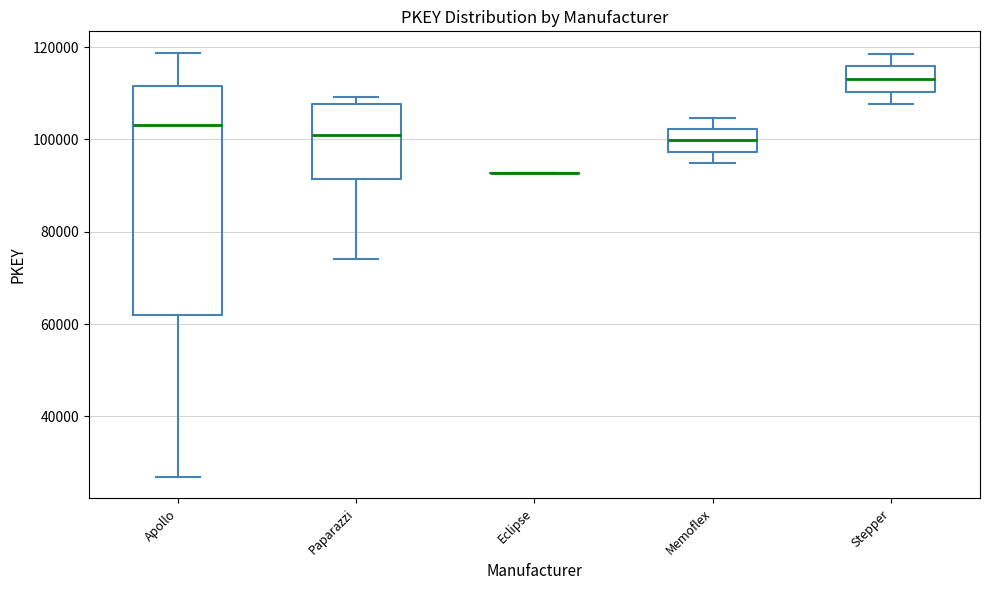

Reading left to right, read every box against the y-axis: the position of its median line, the range the box covers, and the ends of its whiskers. The values are not printed on the chart, so give them approximately, as read against the axis.

Apollo: median 104000, box 62000 to 112000, whiskers 26000 to 118000
Paparazzi: median 100000, box 92000 to 108000, whiskers 74000 to 110000
Eclipse: box collapsed to a line at 92000, whiskers 92000 to 92000
Memoflex: median 100000, box 98000 to 102000, whiskers 94000 to 104000
Stepper: median 114000, box 110000 to 116000, whiskers 108000 to 118000